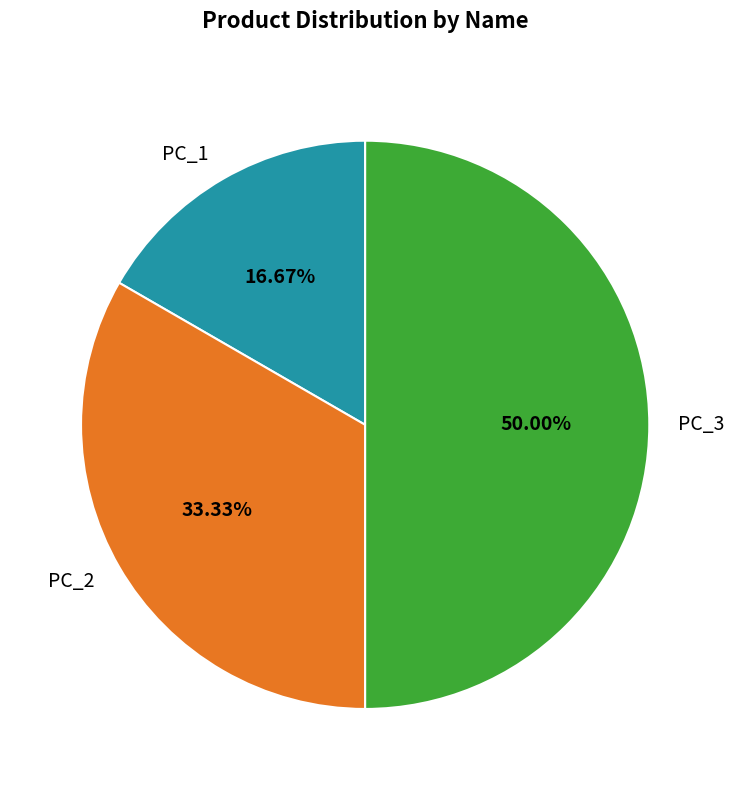

What percentage do PC_1 and PC_2 together represent?

50.0%